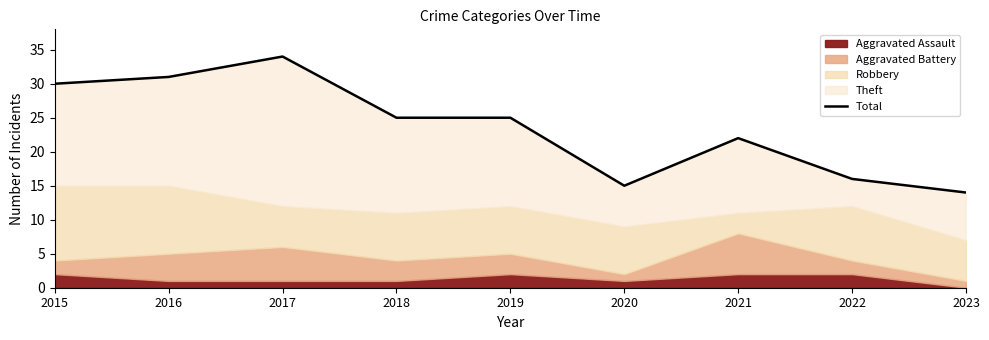

Reading right to left, list all the values displayed in this chart.

2023=14	2022=16	2021=22	2020=15	2019=25	2018=25	2017=34	2016=31	2015=30